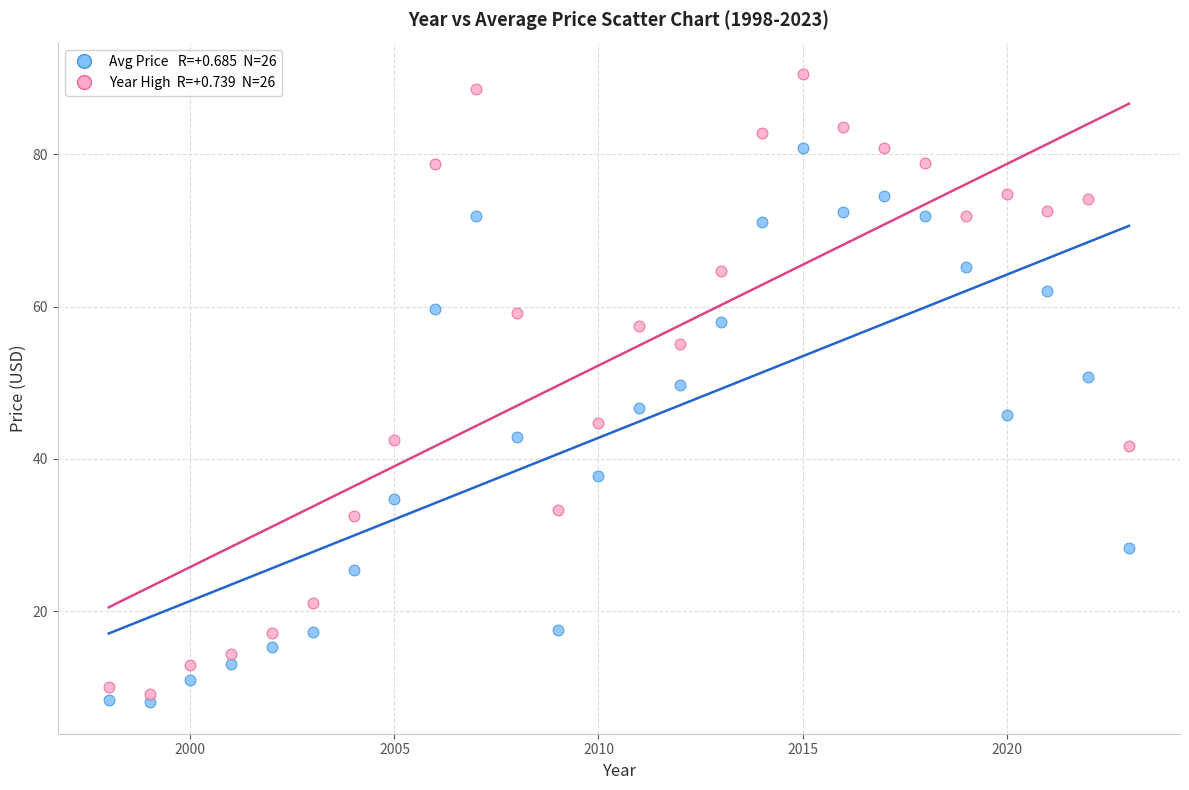

Across all data points, what is the range of Y values (max minus min)?

82.5